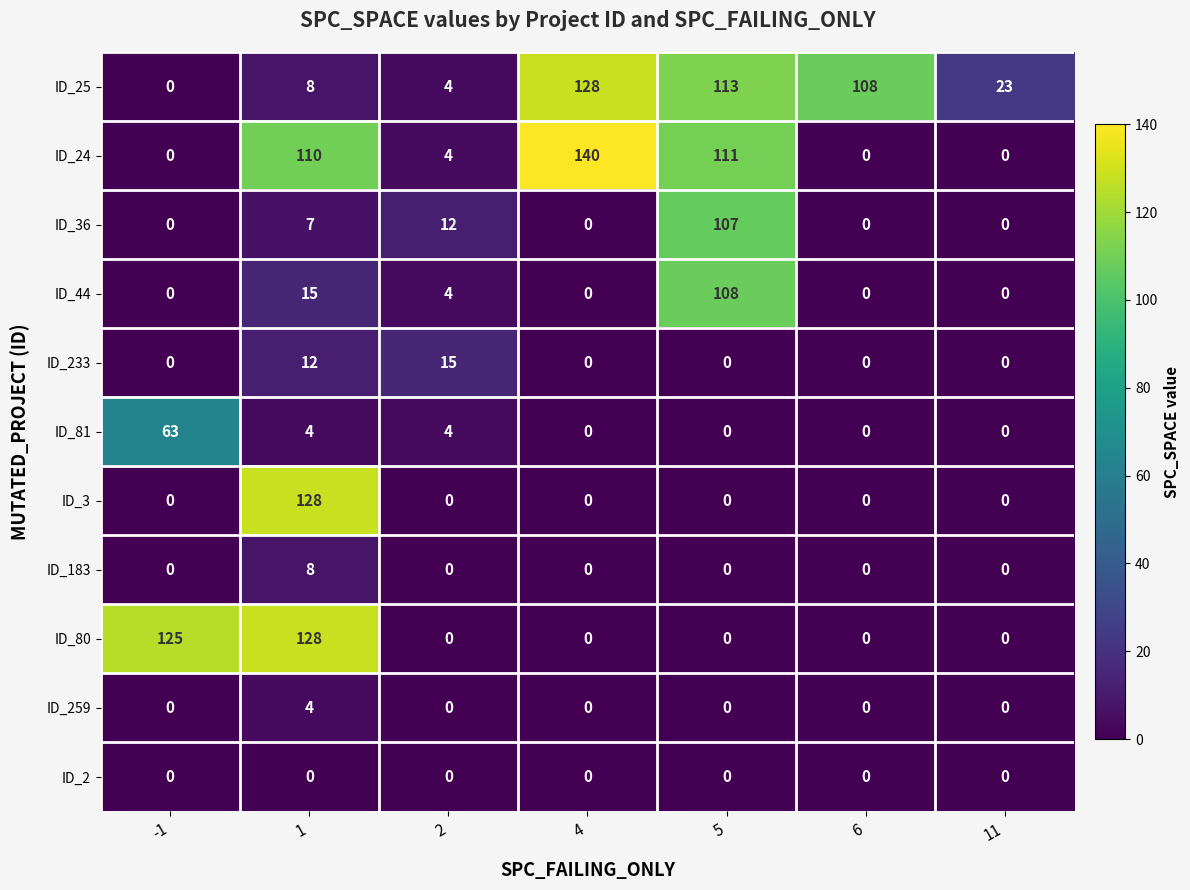

What is the difference between the ID_81 values at 4 and 1?

4